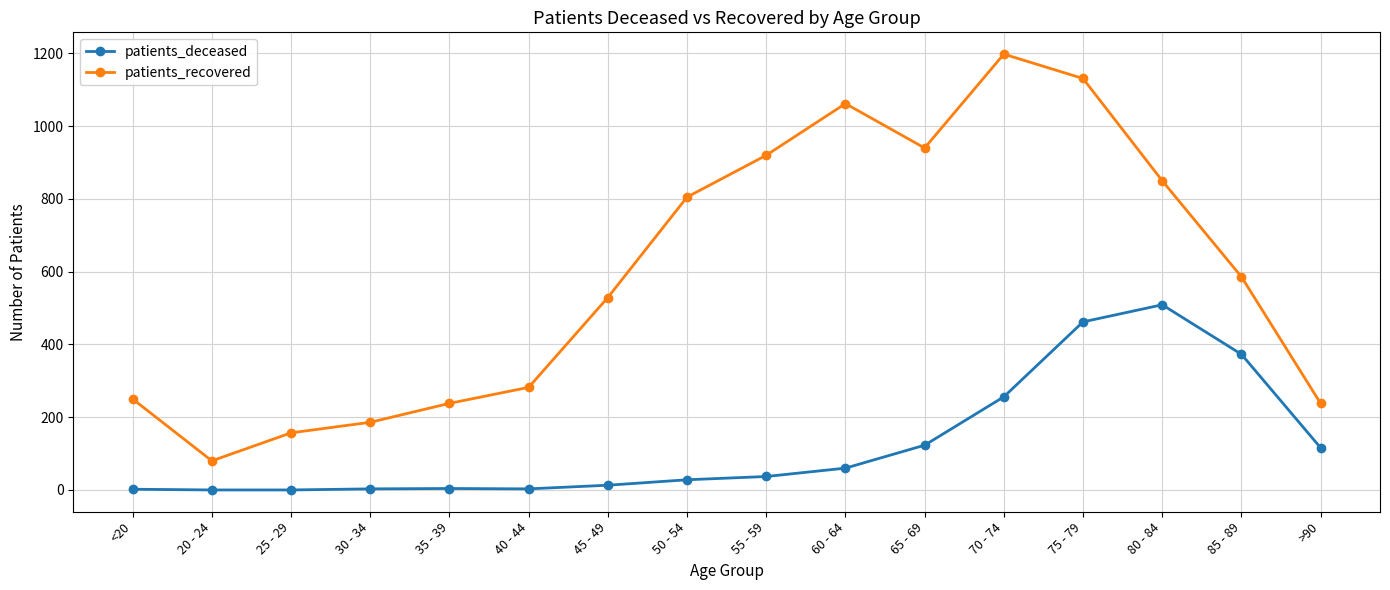

What is the approximate value of patients_deceased at 75 - 79, to the nearest 10?

460